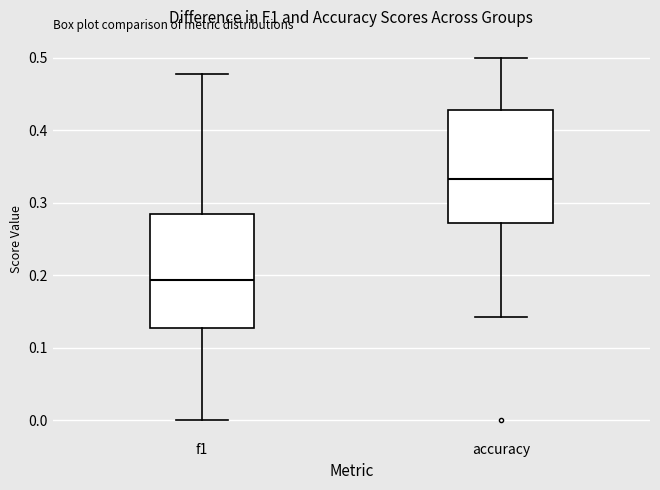

Reading left to right, read every box against the y-axis: the position of its median line, the range the box covers, and the ends of its whiskers. The values are not printed on the chart, so give them approximately, as read against the axis.

f1: median 0.19, box 0.13 to 0.28, whiskers 0.00 to 0.48
accuracy: median 0.33, box 0.27 to 0.43, whiskers 0.14 to 0.50